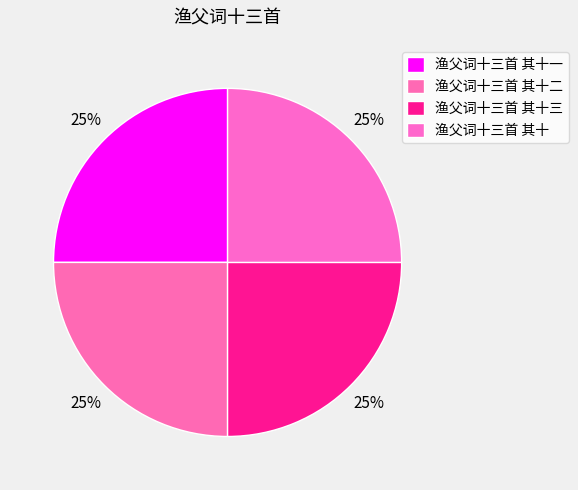

How many slices are in this pie chart?

4